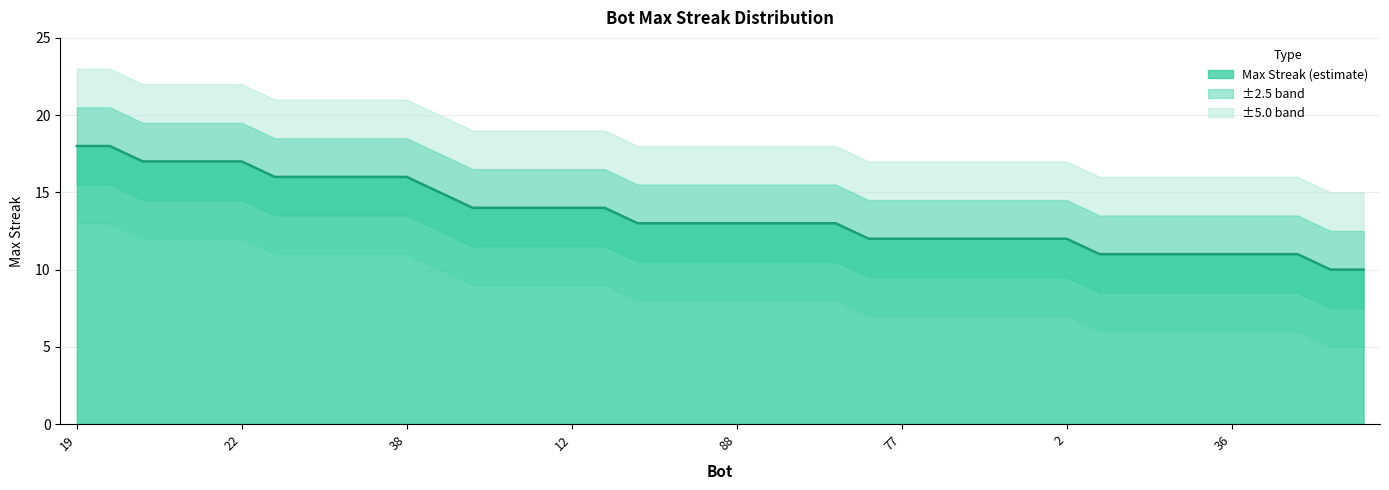

What is the difference between the maximum and minimum values?

8